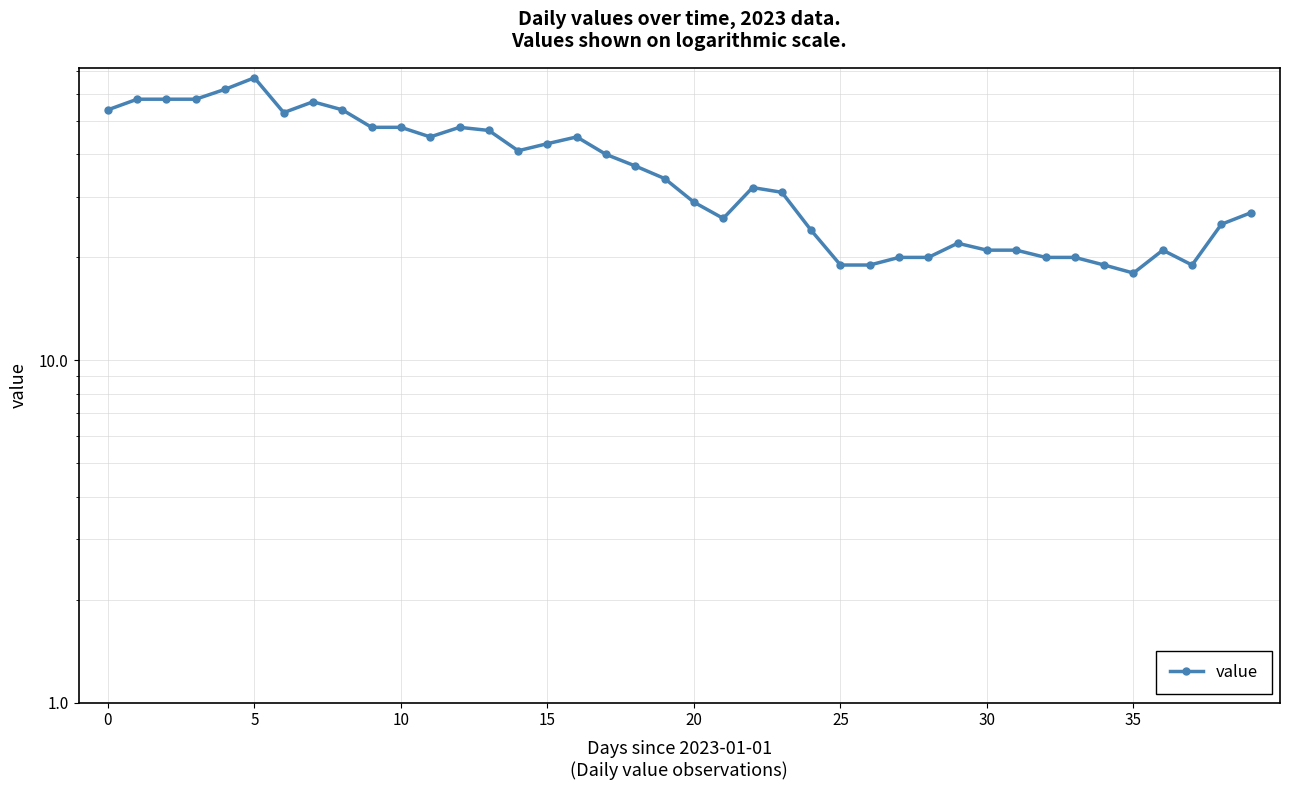

Between 10 and 33, which is larger?

10